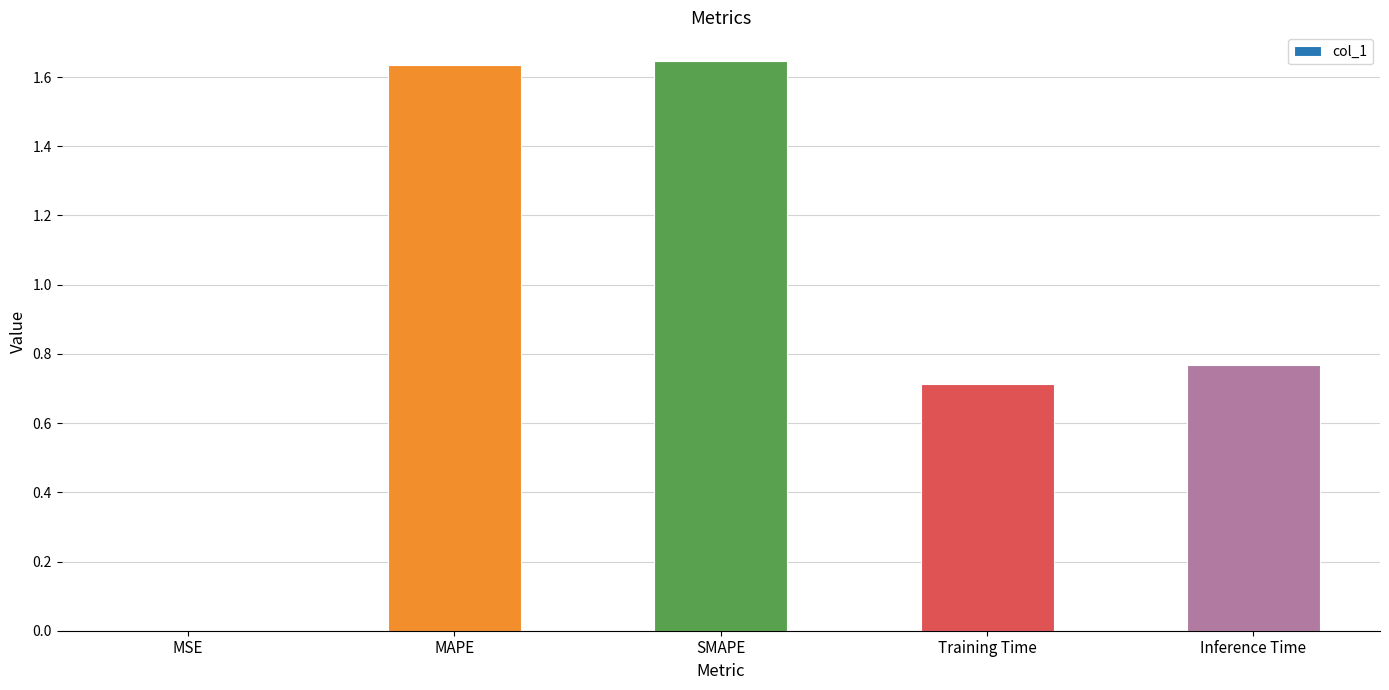

What is the change in value from SMAPE to Inference Time?

-0.9